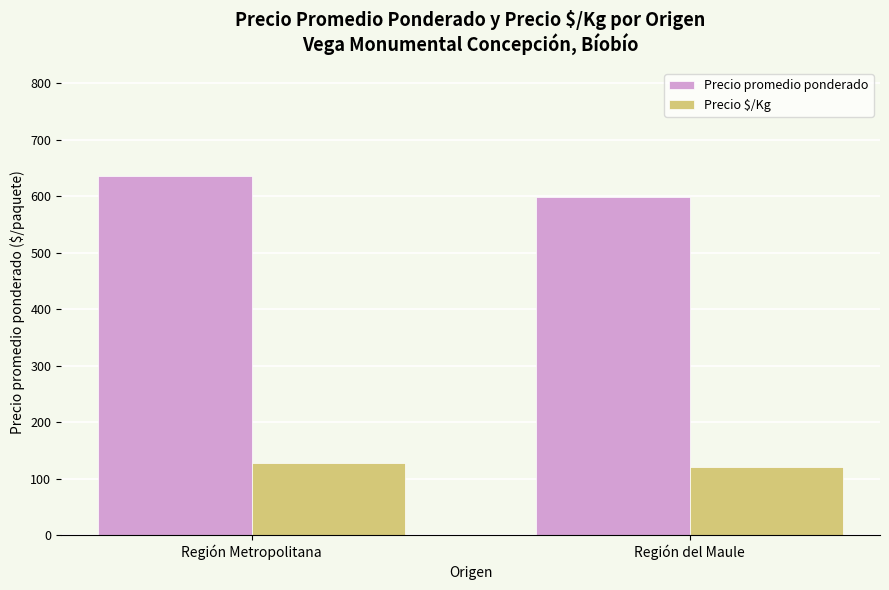

At Región del Maule, list the series in order from smallest to largest.

Precio $/Kg, Precio promedio ponderado